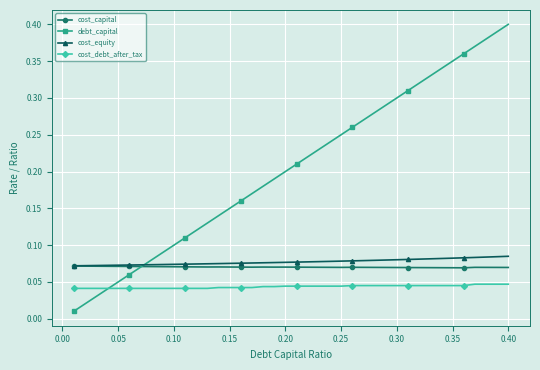

Which series has the largest range (max minus min)?

debt_capital